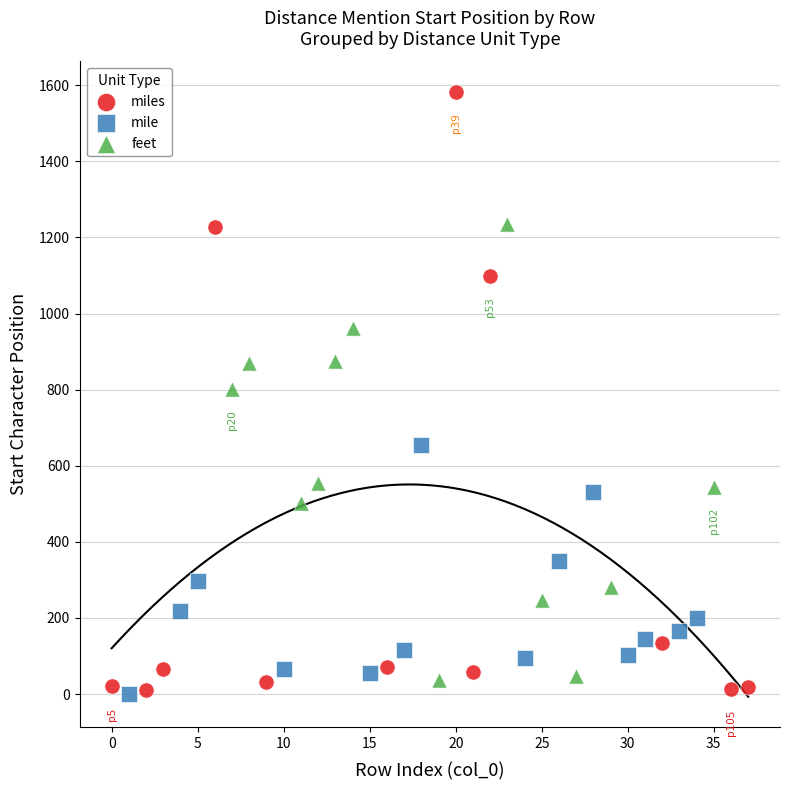

Which series contains the highest Y value?

miles